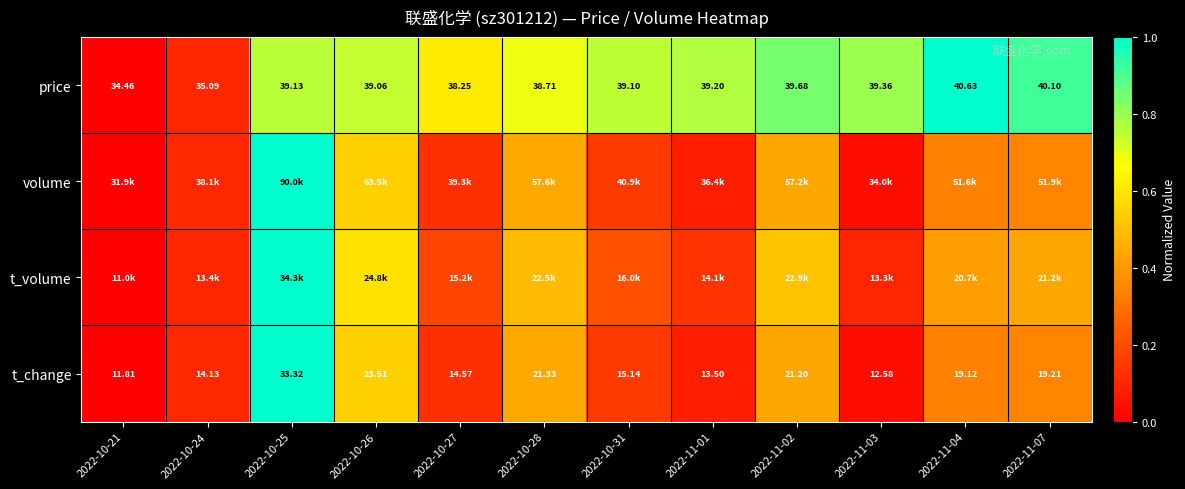

The value of t_change at 2022-10-27 is 0.1. True or false?

True